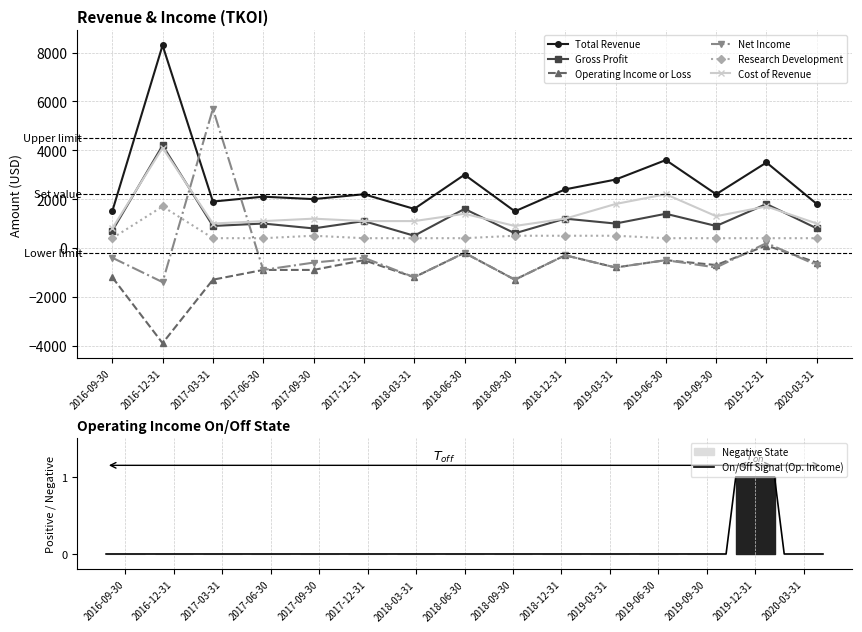

True or false: Gross Profit and Research Development cross at least once.

False